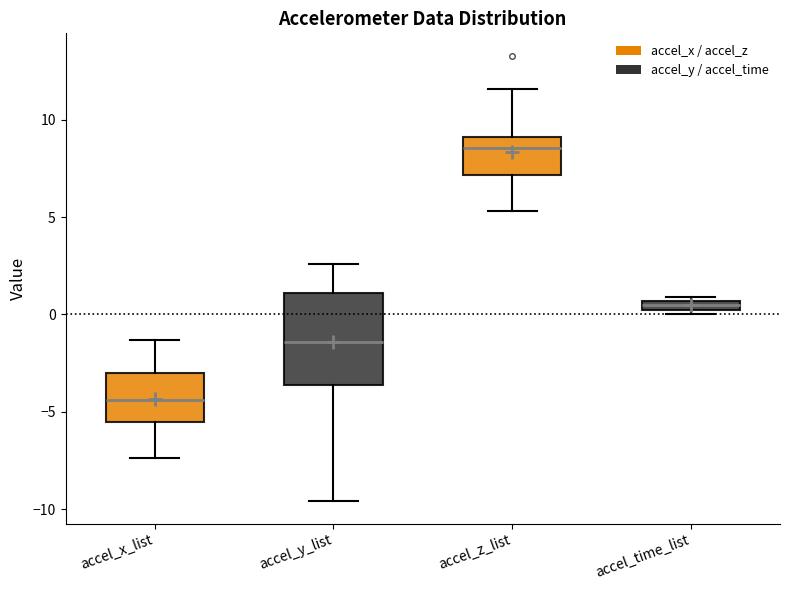

Which box is the tallest, from its lower edge to its upper edge?

accel_y_list